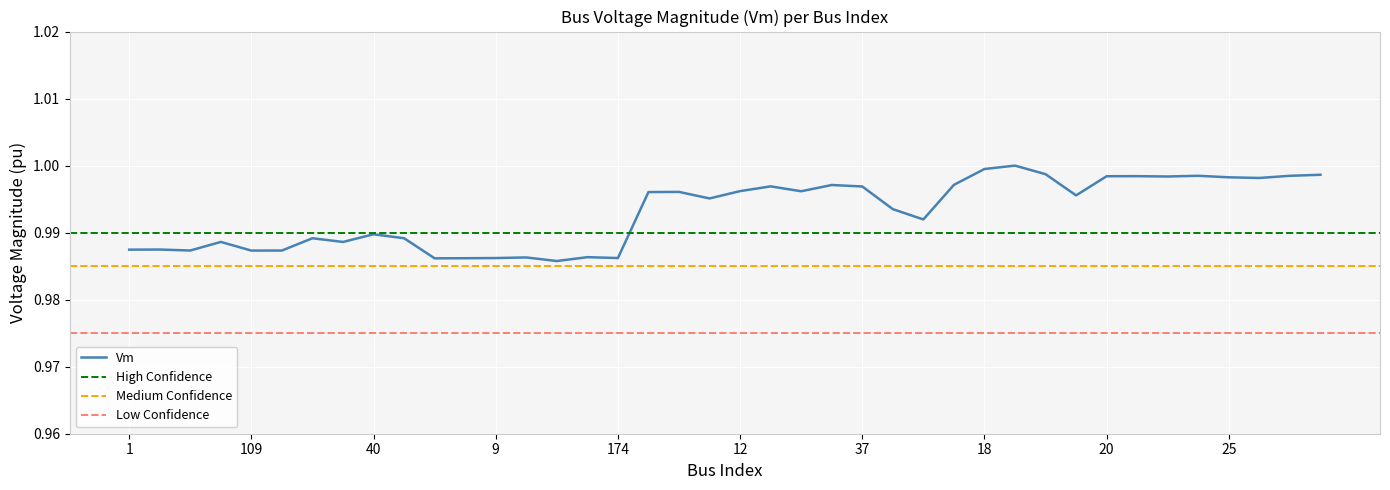

How many interior local peaks (higher than both neighbors) does the data have?

12